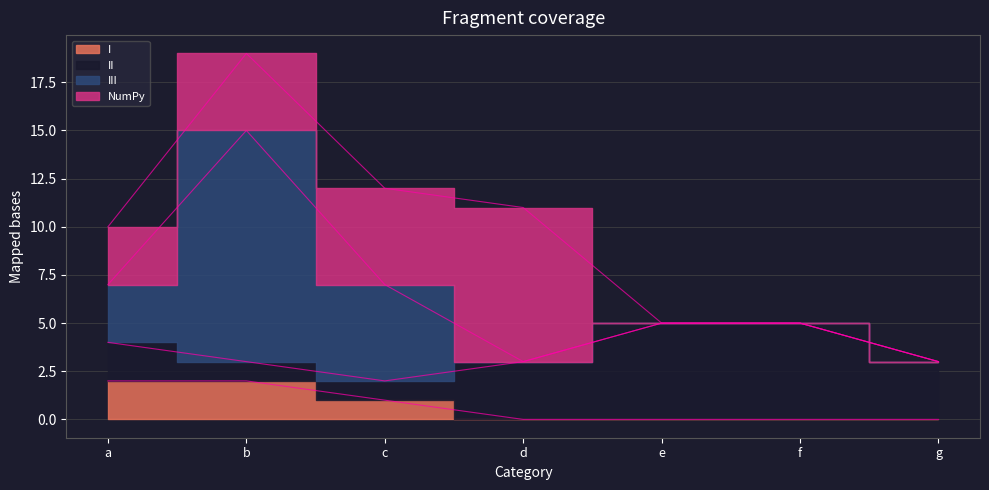

What is the average value of the I series?

1